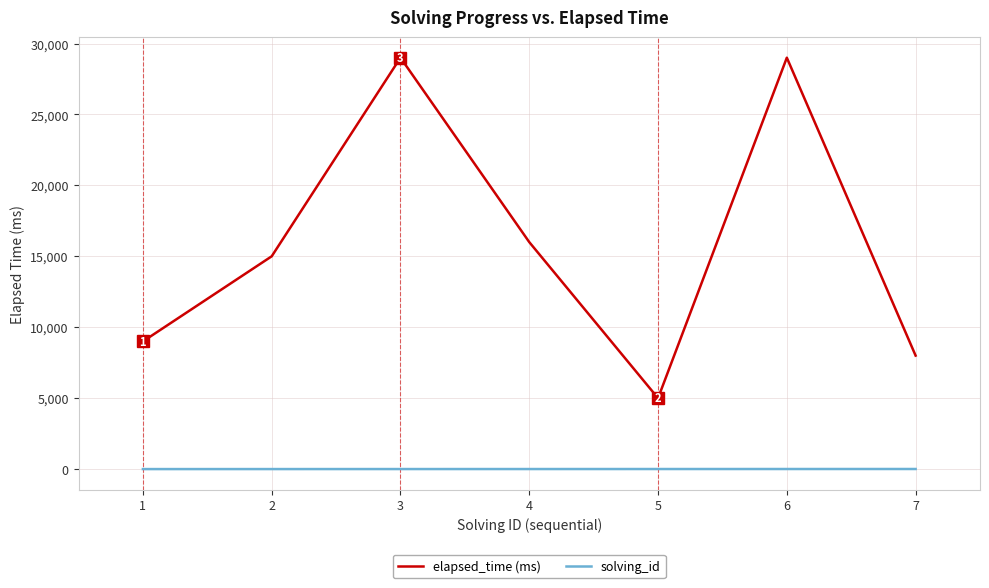

Between 3 and 4, which series saw the biggest shift?

elapsed_time (ms)